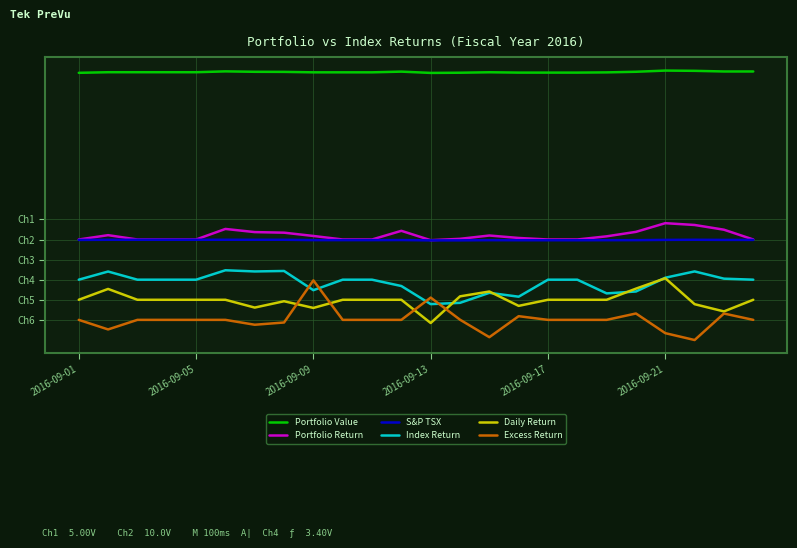

Rank the series by their maximum value, from lowest to highest.

Excess Return, Daily Return, Index Return, S&P TSX, Portfolio Return, Portfolio Value